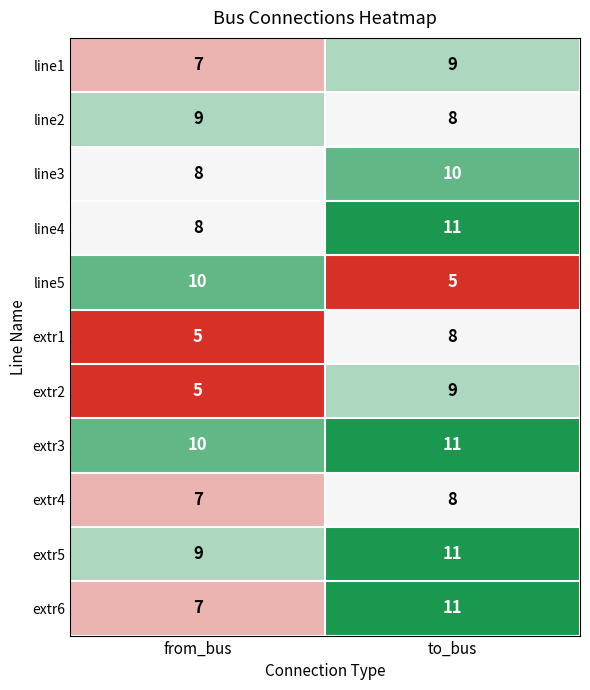

The extr4 series shows 3 at from_bus. True or false?

False